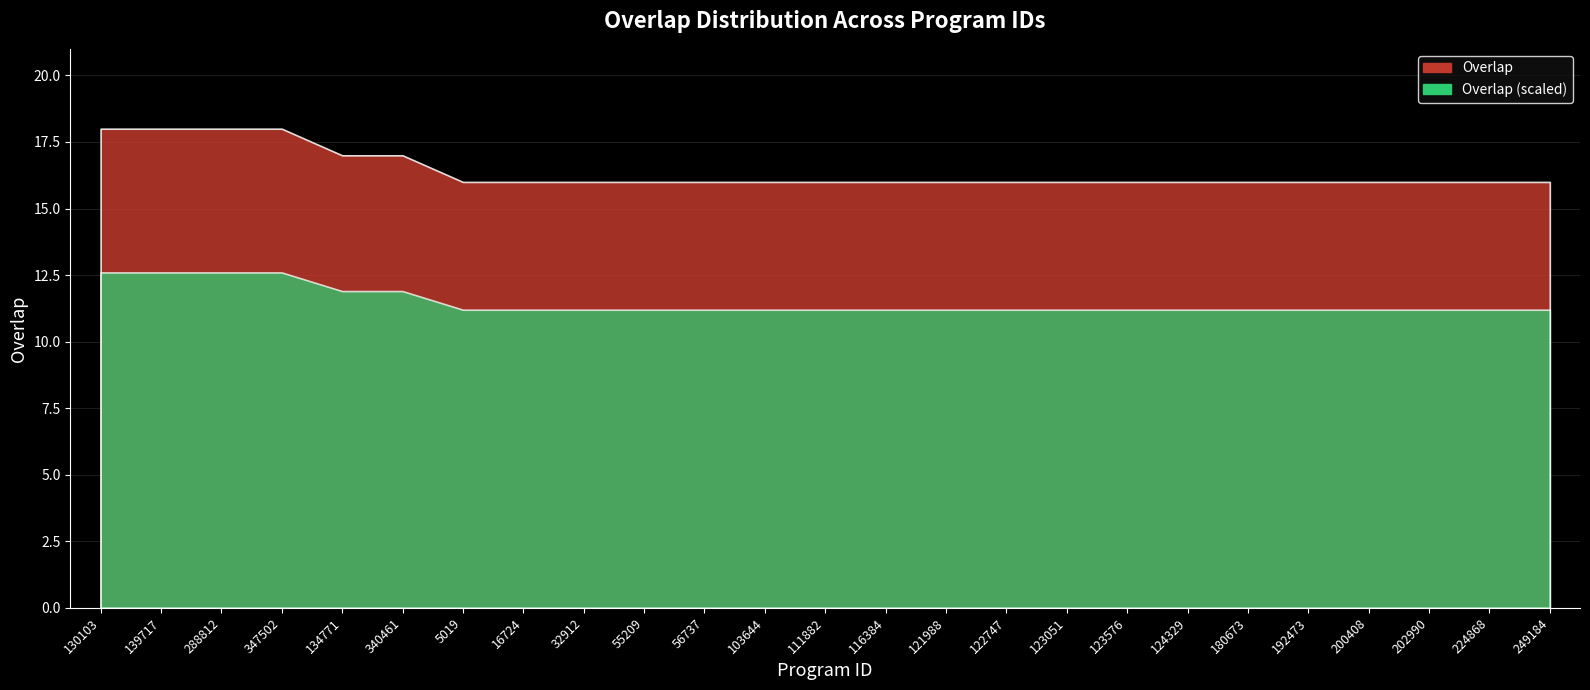

What position from the left is 121988?

15